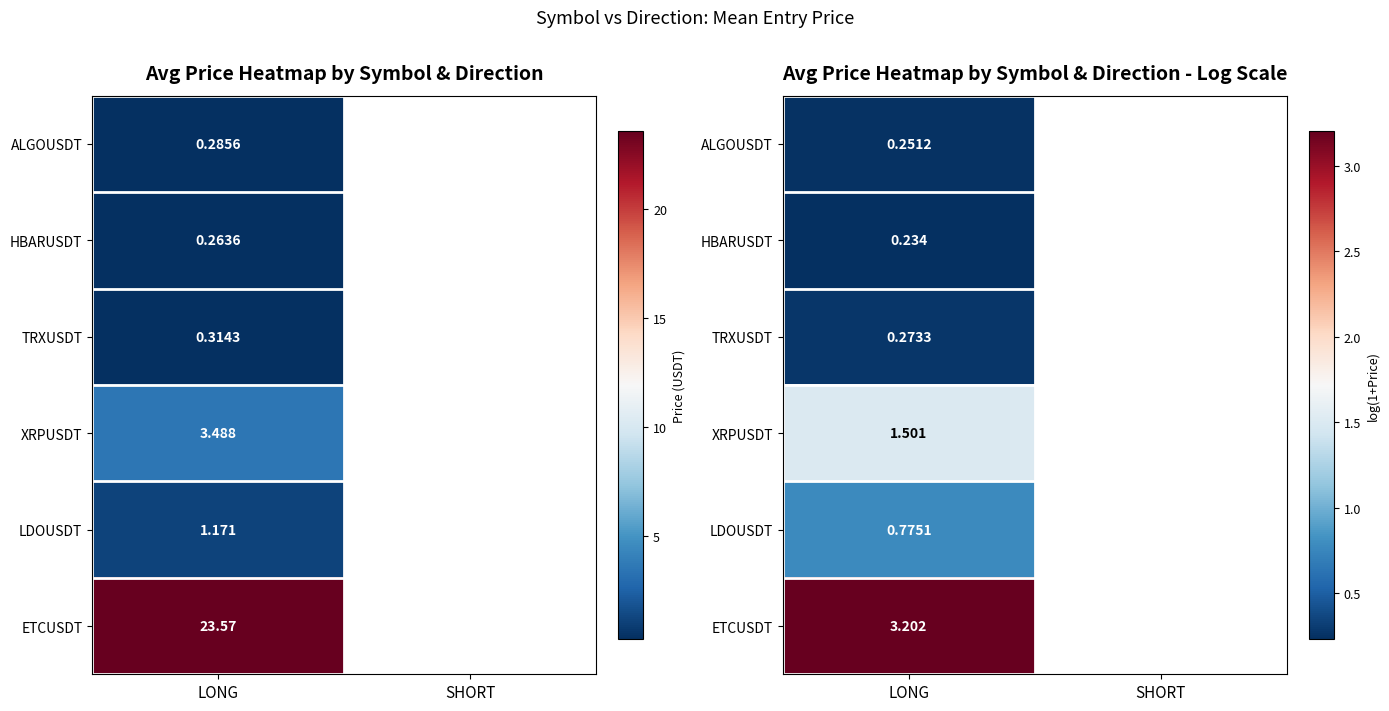

How many positive values does the HBARUSDT series have?

1